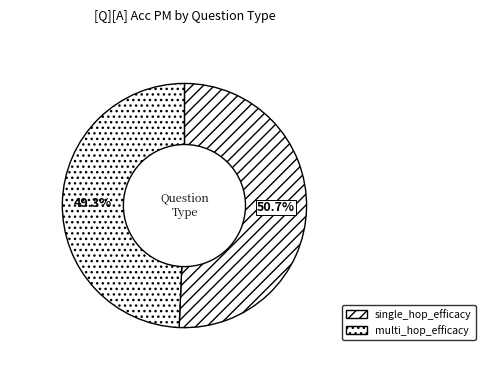

True or false: single_hop_efficacy accounts for 61% of the total.

False